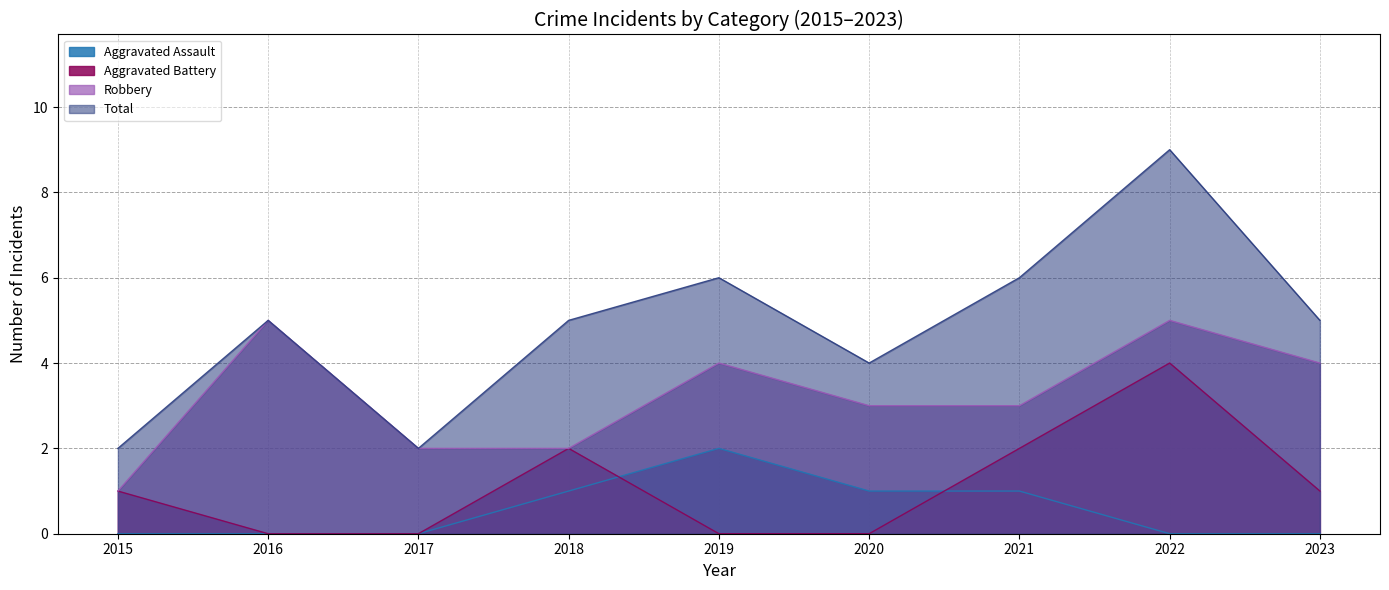

What is the spread (max minus min) of values at 2022?

9